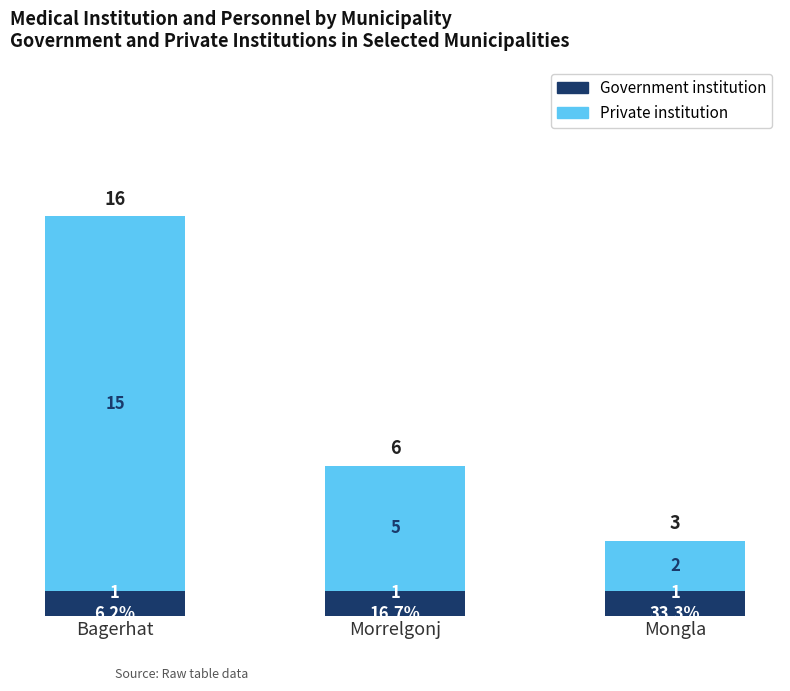

The Government institution series shows 0 at Mongla. True or false?

False